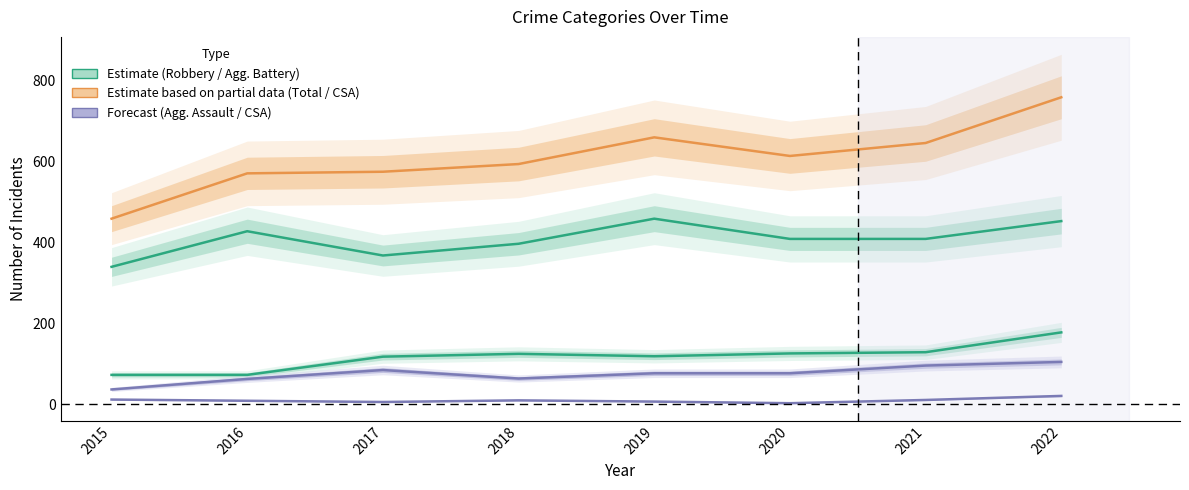

What is the sum of the Aggravated Battery values at 2018 and 2017?

241